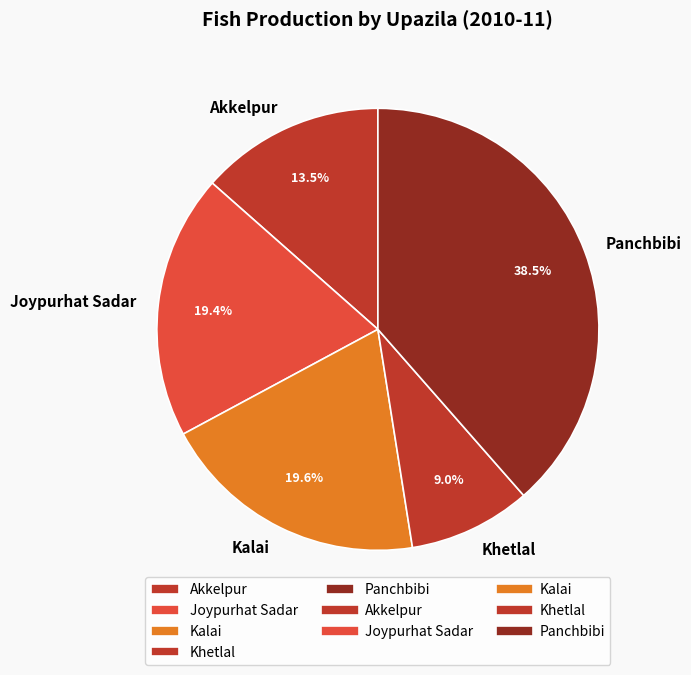

What percentage is NOT represented by Joypurhat Sadar?

80.6%